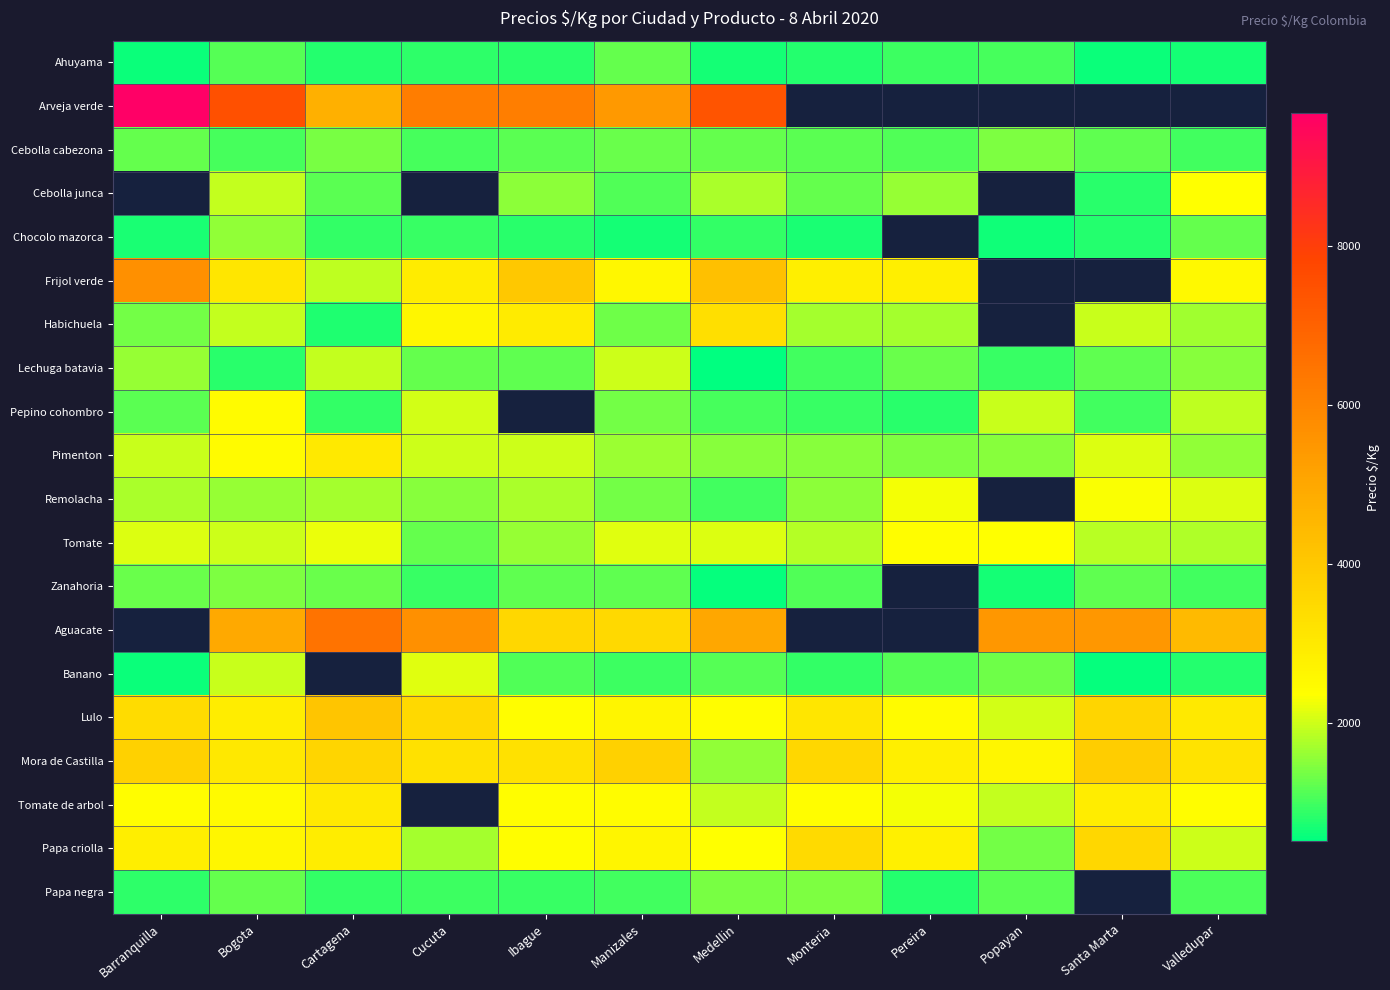

What is the difference between the highest and lowest values at Valledupar?

3783.0